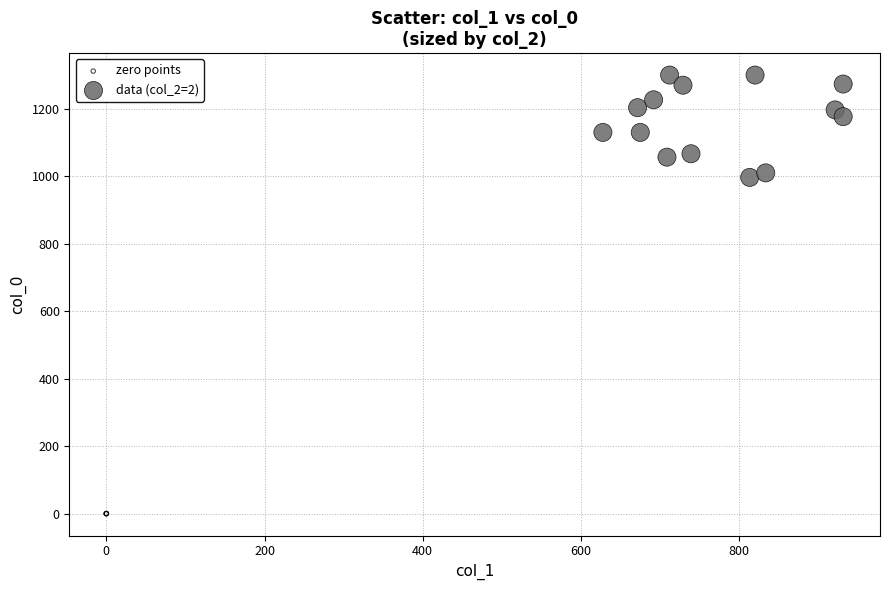

Which series reaches the minimum Y coordinate?

zero points